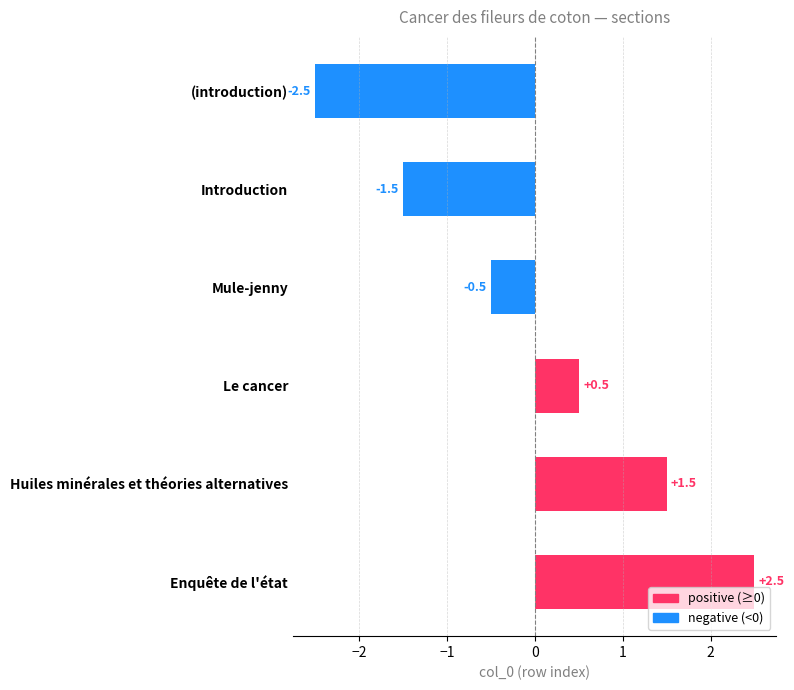

Are the bars grouped side by side (vs. stacked)?

No